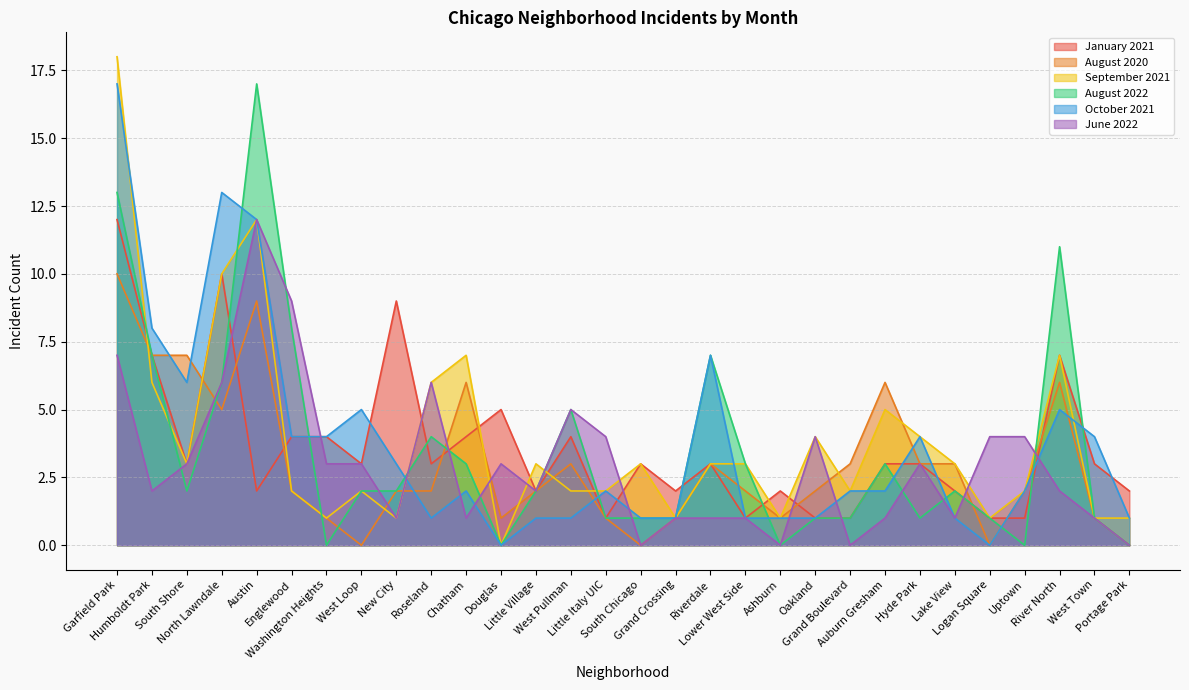

What is the greatest value displayed?

18